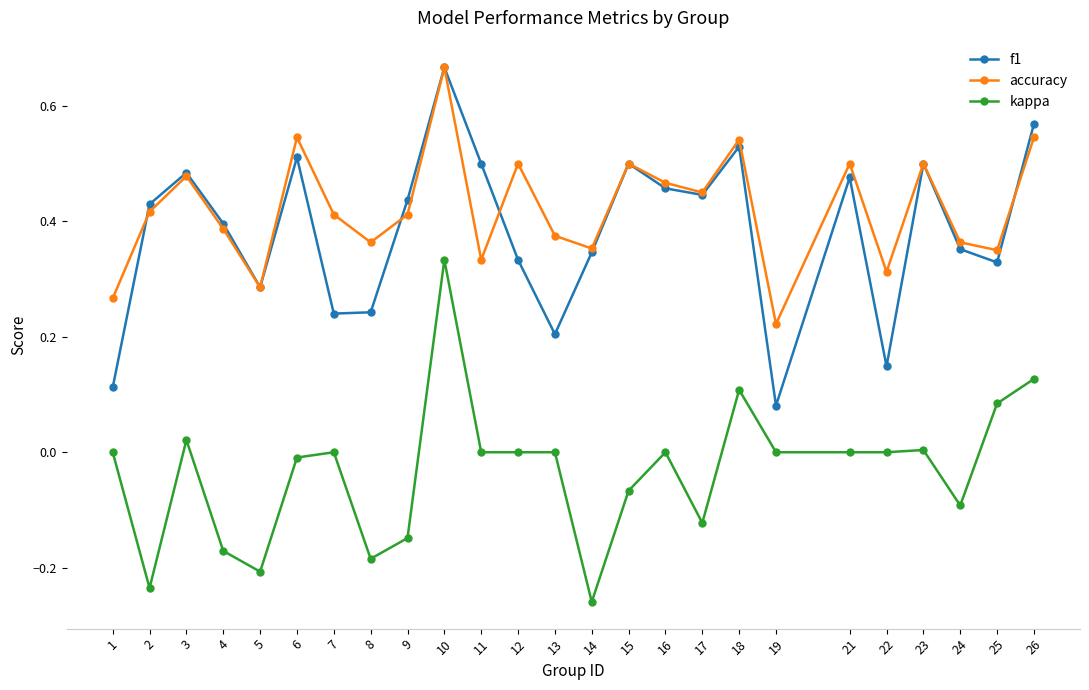

What is the total value across all series at 6?

1.0